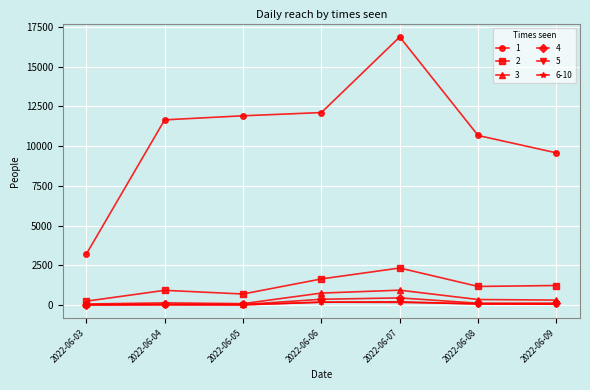

True or false: 1 and 4 cross at least once.

False